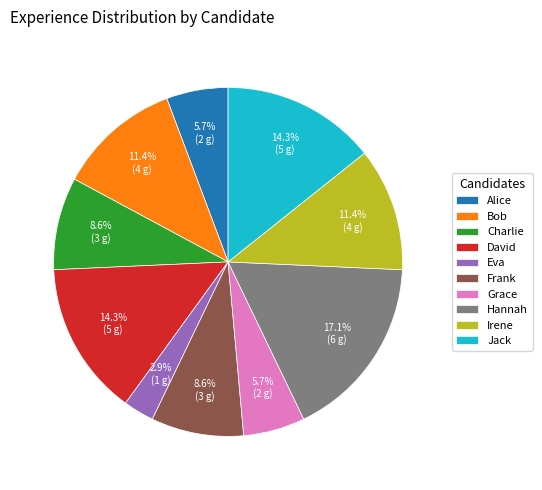

Is it true that Jack is 9% of the pie?

False